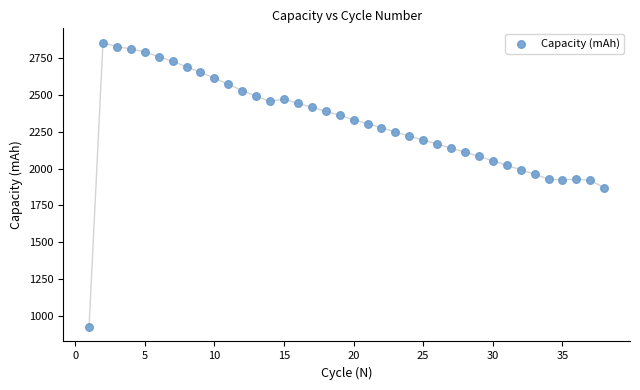

What is the range of X values (max minus min)?

37.0